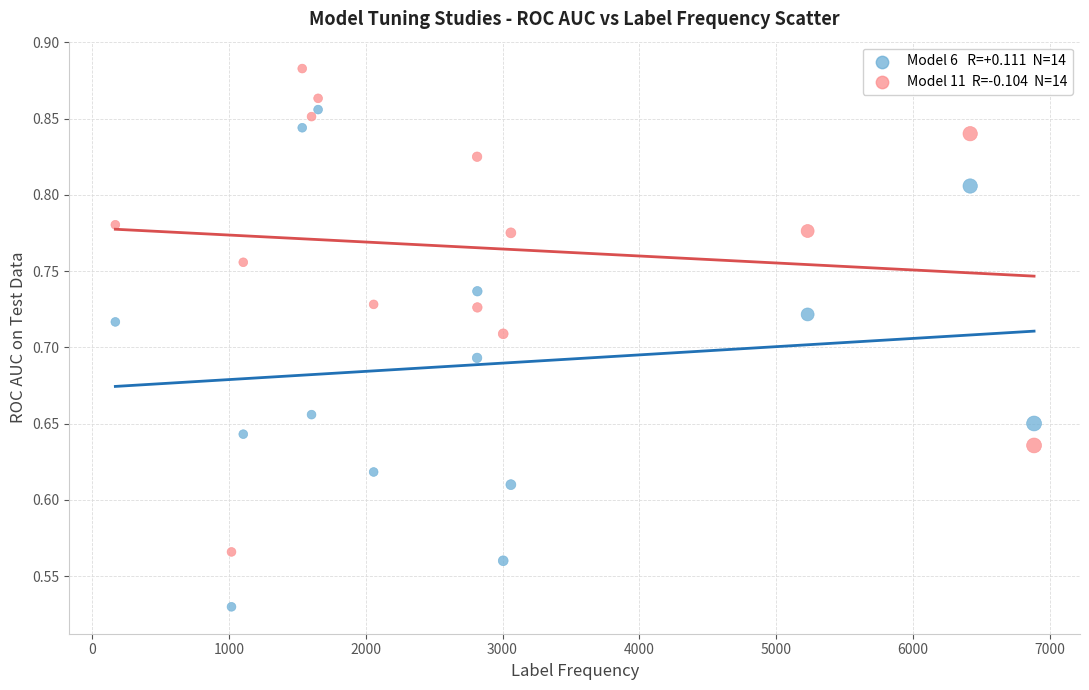

Across all data points, what is the range of Y values (max minus min)?

0.4